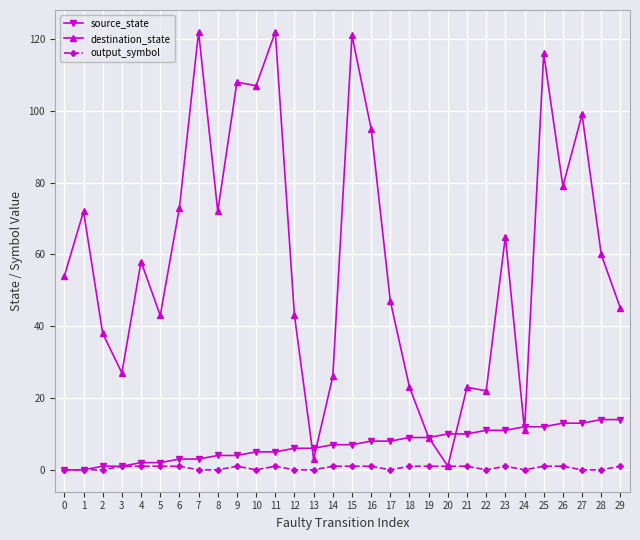

Which series has the widest spread of values?

destination_state